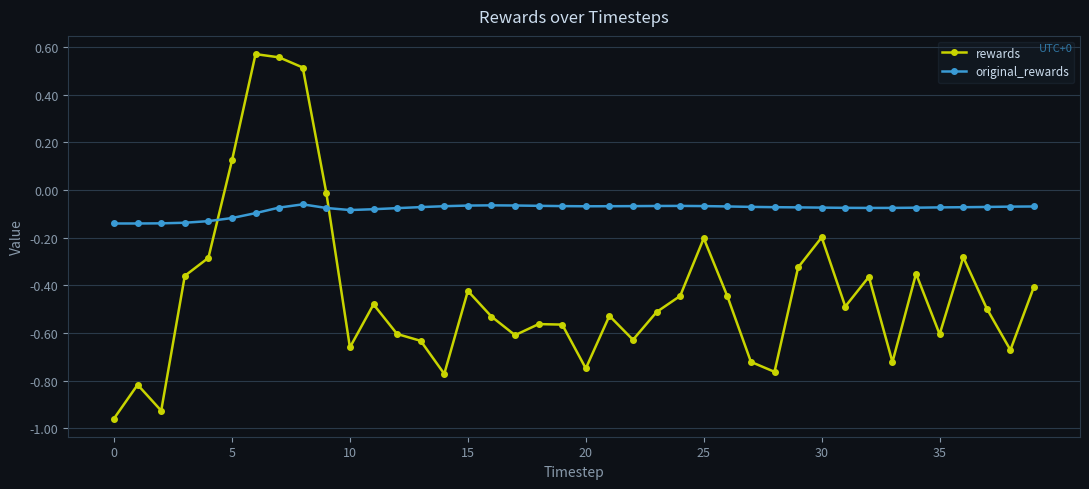

How many intersections are there between rewards and original_rewards?

2